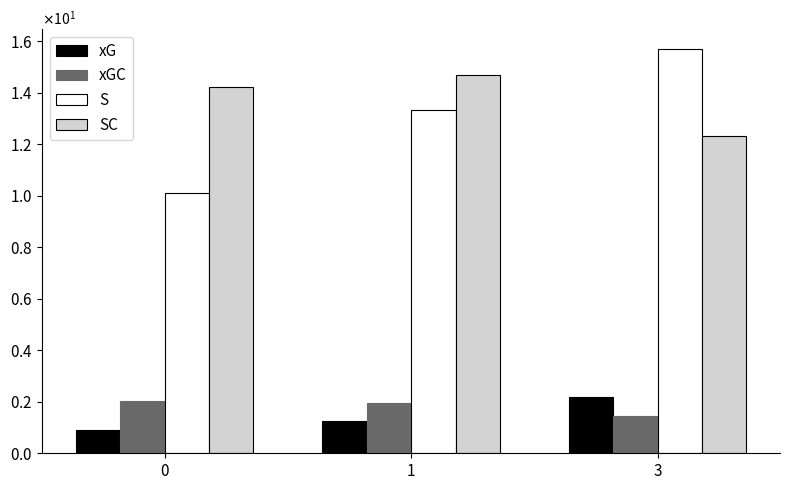

Does the chart contain any negative values?

No